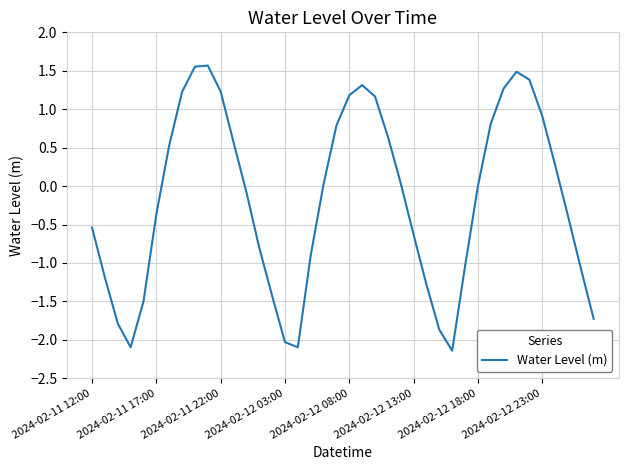

Does the chart have visible grid lines?

Yes